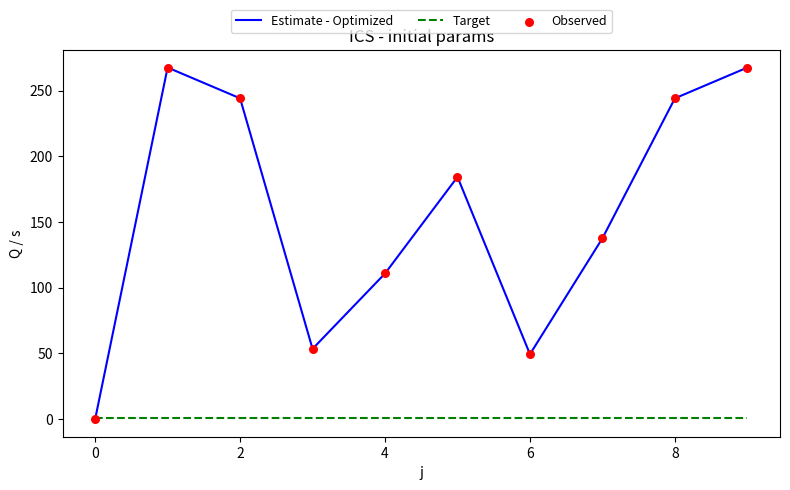

Which series has the largest range (max minus min)?

Estimate - Optimized